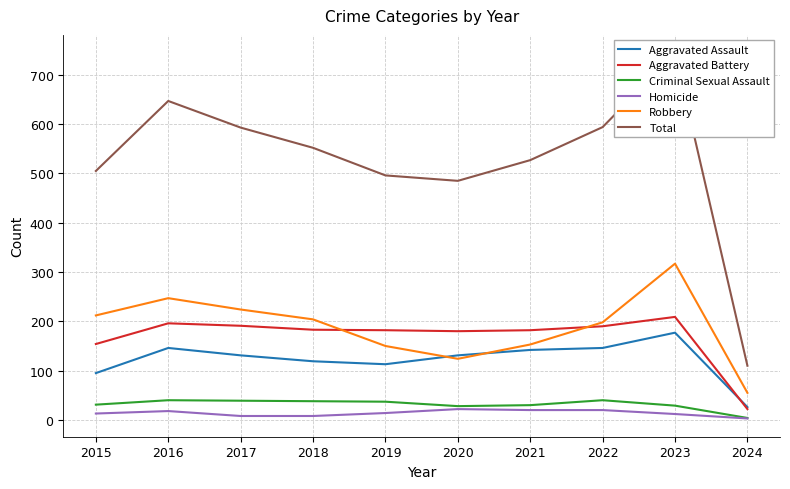

What is the difference between the maximum and minimum values in the Homicide series?

19